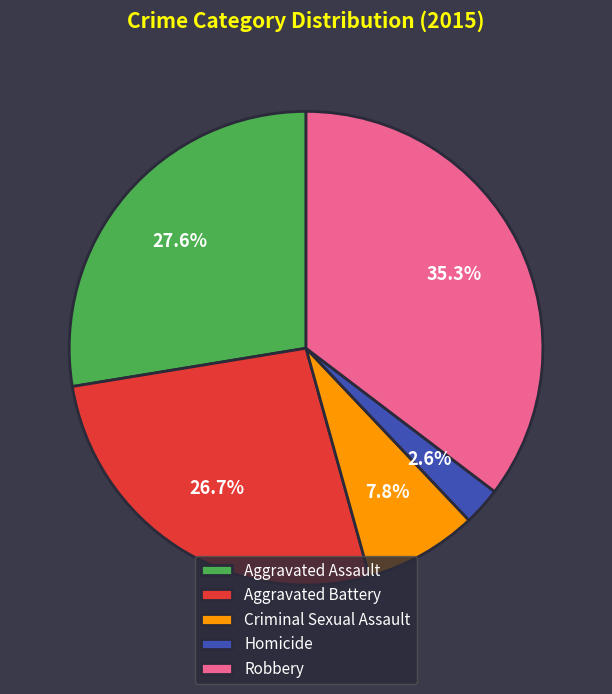

To the nearest percent, what portion does Criminal Sexual Assault represent?

8%